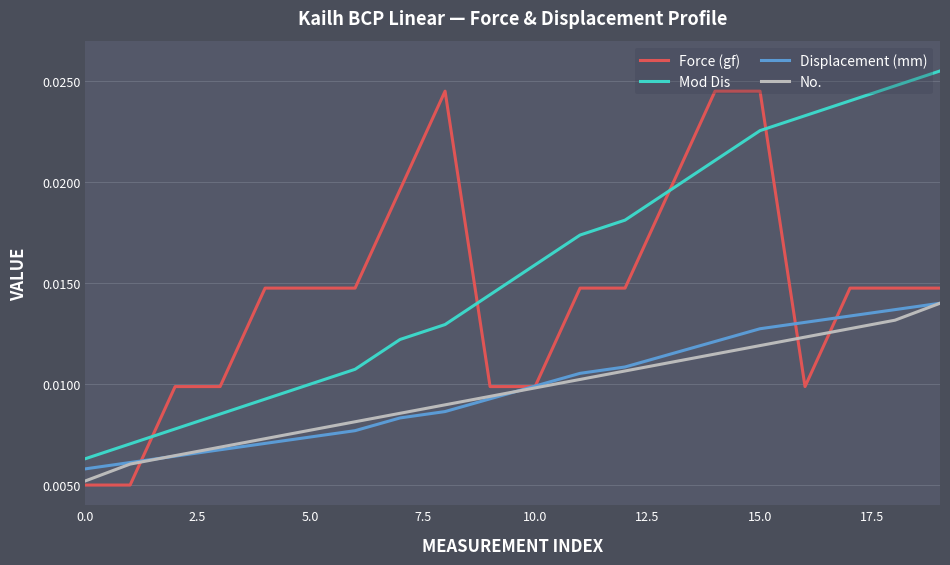

How many lines are shown in the chart?

4